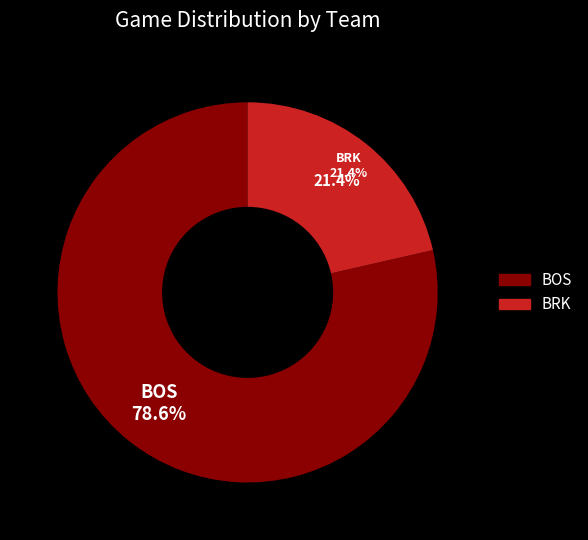

True or false: BRK accounts for 21% of the total.

True